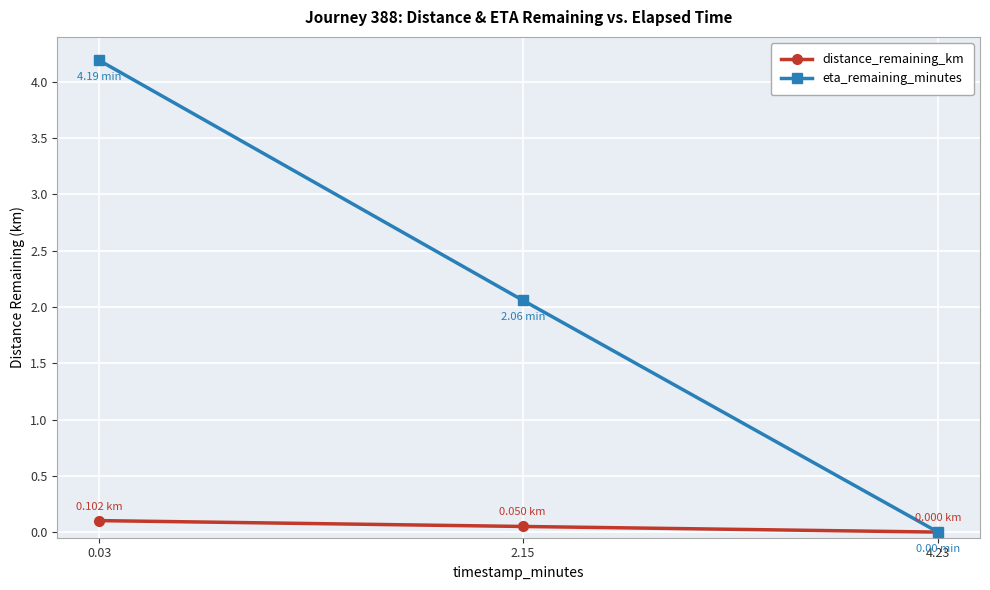

How many positive values does the distance_remaining_km series have?

2